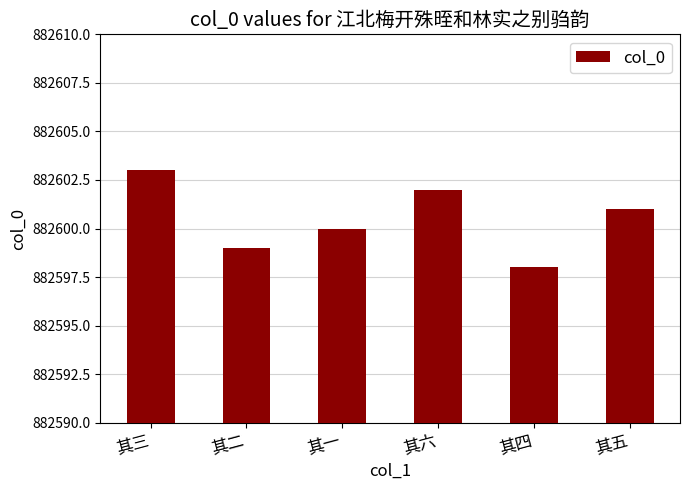

What is the sum of the values at 其六 and 其三?

1765205